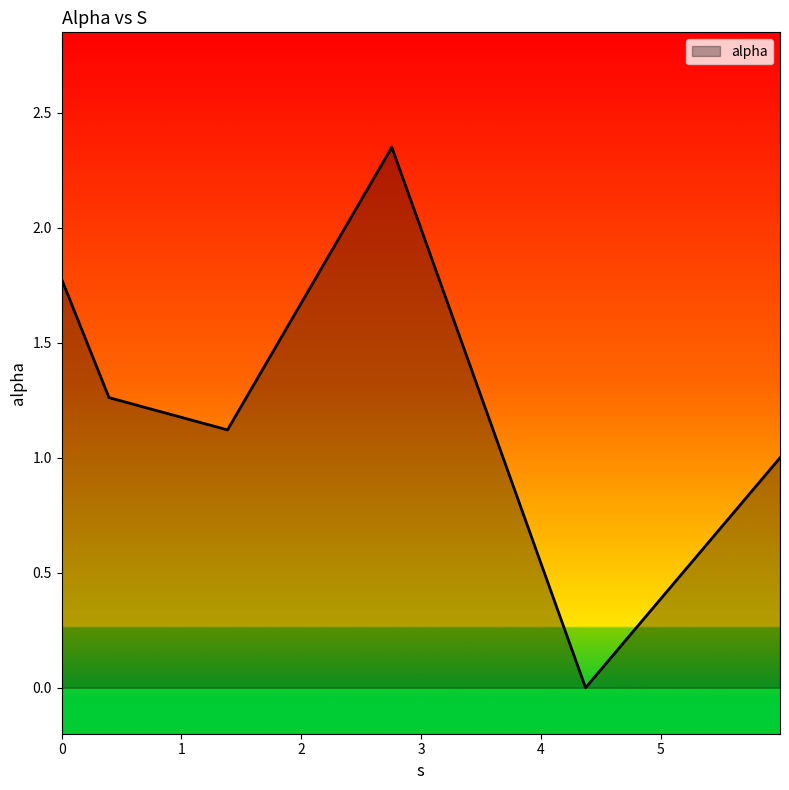

What is the difference between the second highest and minimum values?

1.8